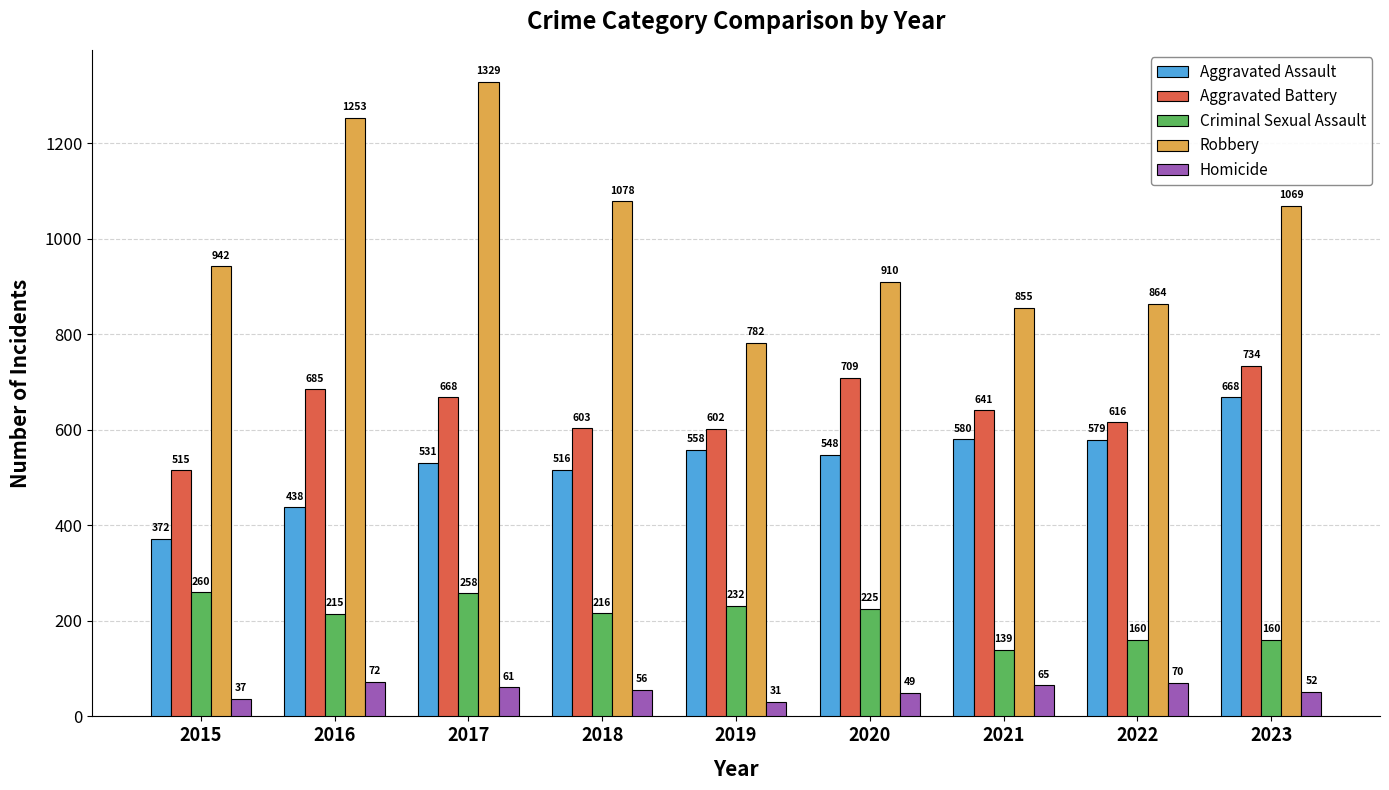

Reading left to right, transcribe all the data shown in this chart.

Aggravated Assault: 372	438	531	516	558	548	580	579	668
Aggravated Battery: 515	685	668	603	602	709	641	616	734
Criminal Sexual Assault: 260	215	258	216	232	225	139	160	160
Robbery: 942	1253	1329	1078	782	910	855	864	1069
Homicide: 37	72	61	56	31	49	65	70	52